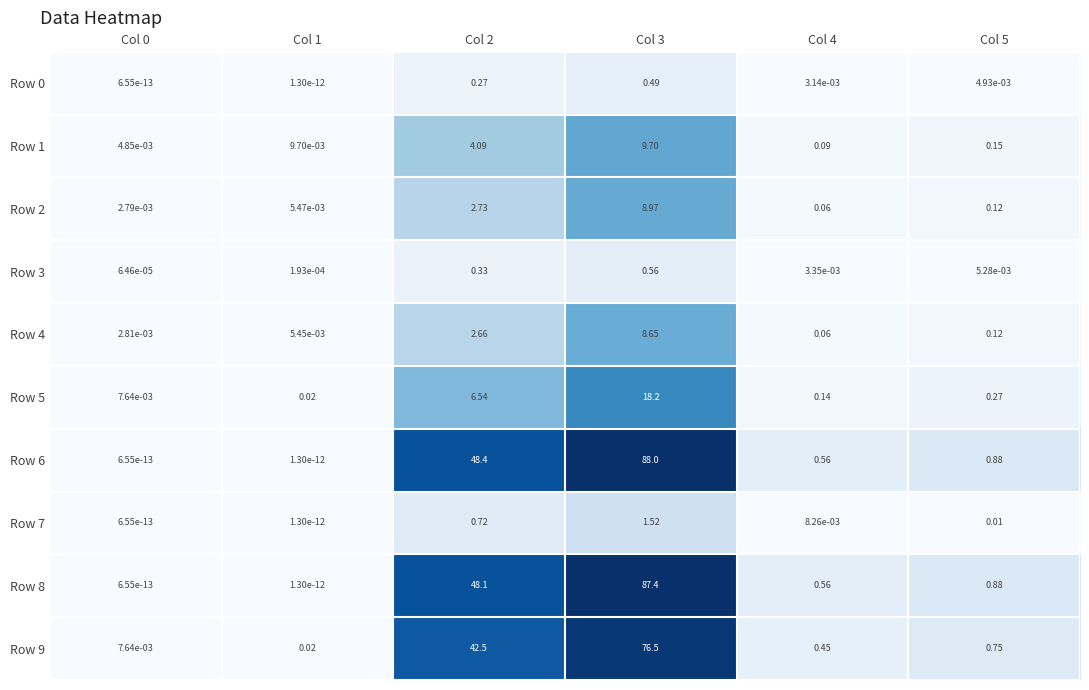

How many distinct data groups are displayed?

10